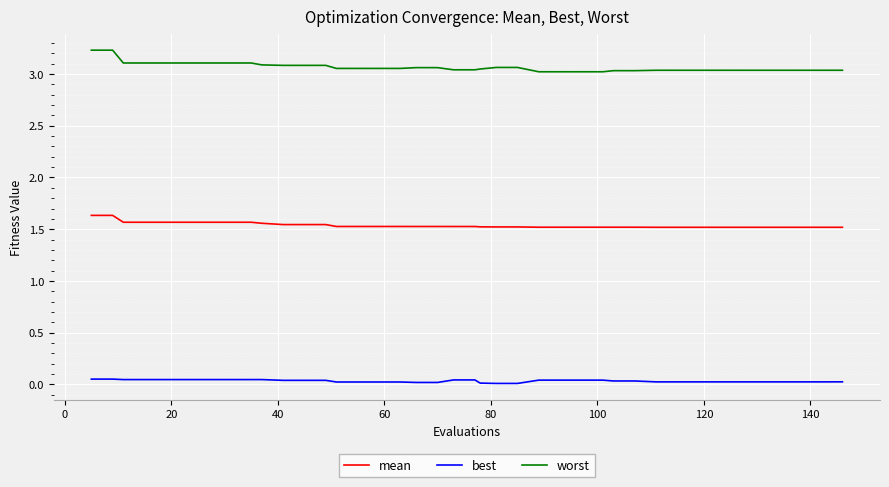

What is the difference between the second highest and second lowest values in the worst series?

0.2